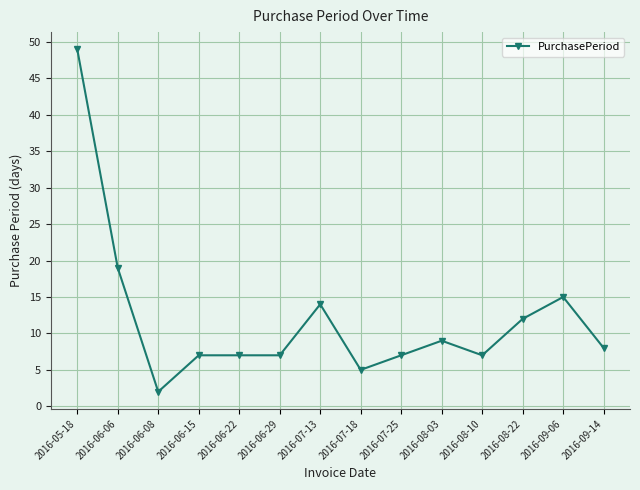

What is the value of the 5th point from the left?

7